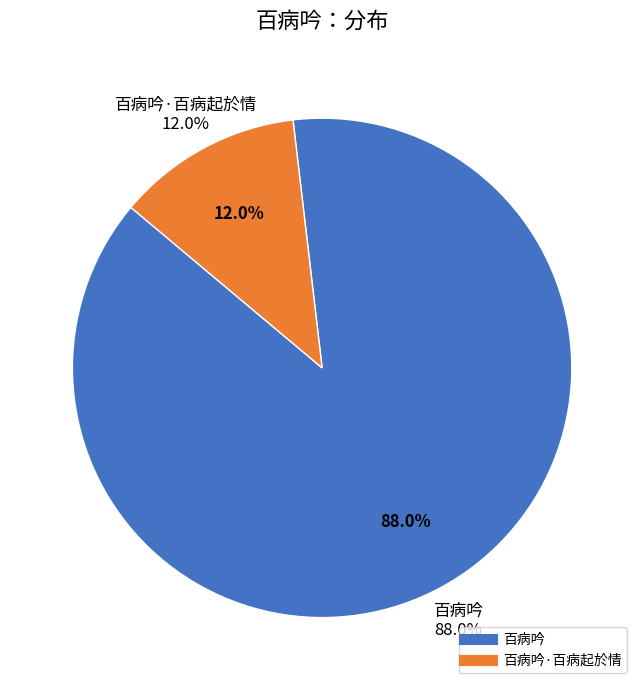

Approximately how many times larger is the value at 百病吟 compared to 百病吟·百病起於情?

7.3